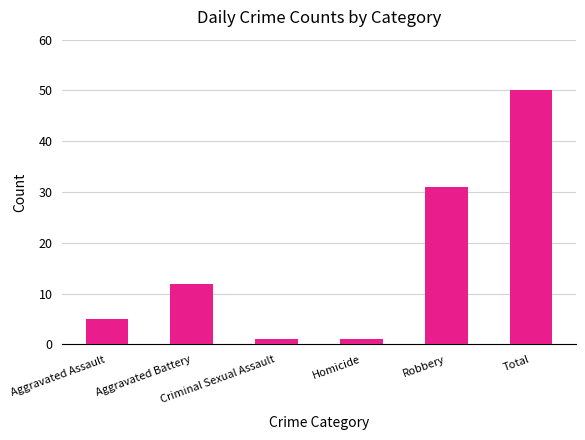

What is the average value?

17